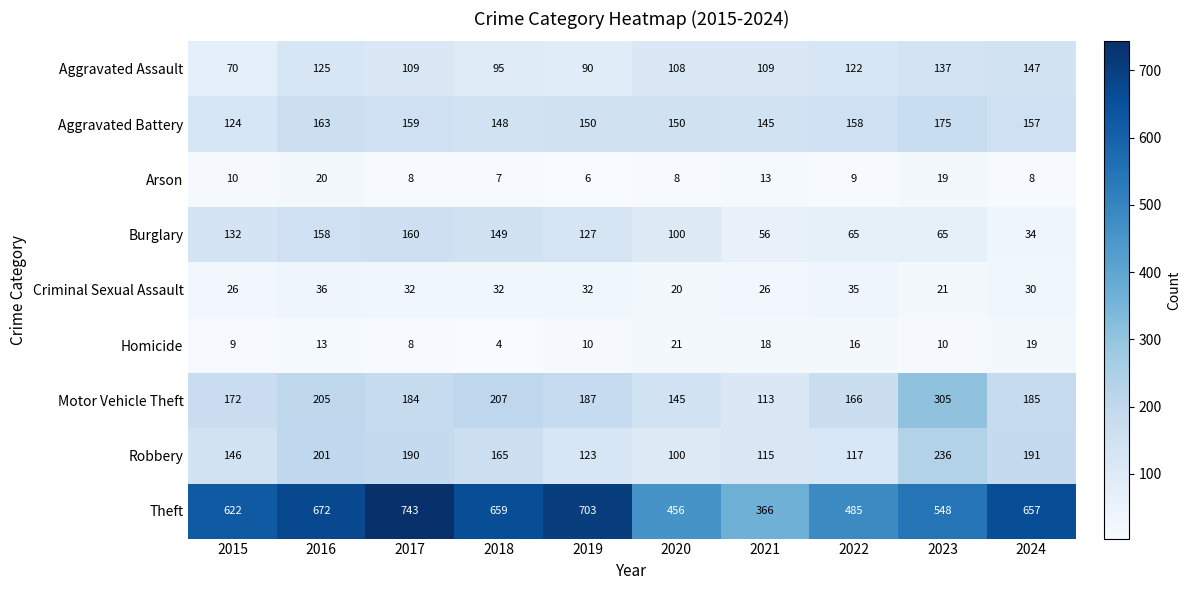

Which category has the lowest value across all series?

2018